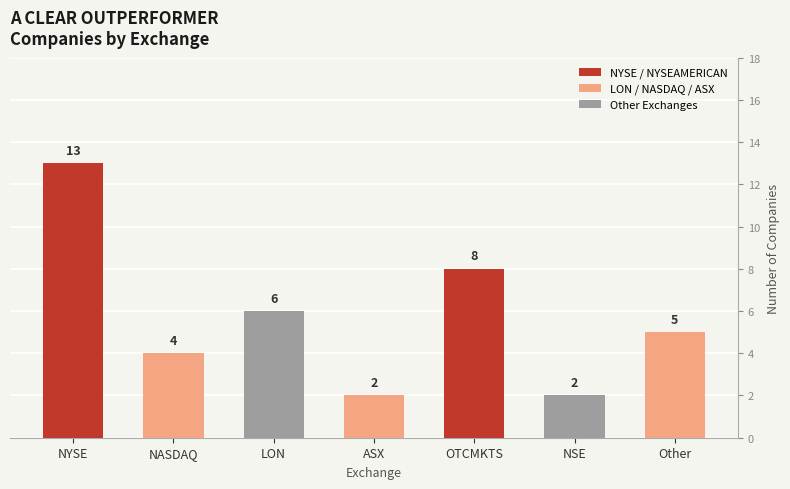

Does the chart contain any negative values?

No